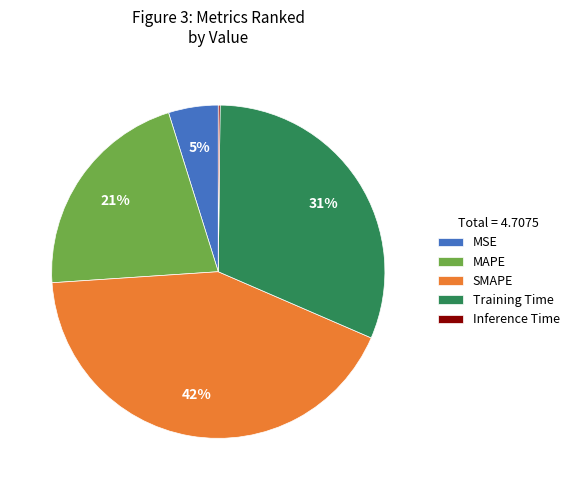

Which has a higher value, MSE or MAPE?

MAPE